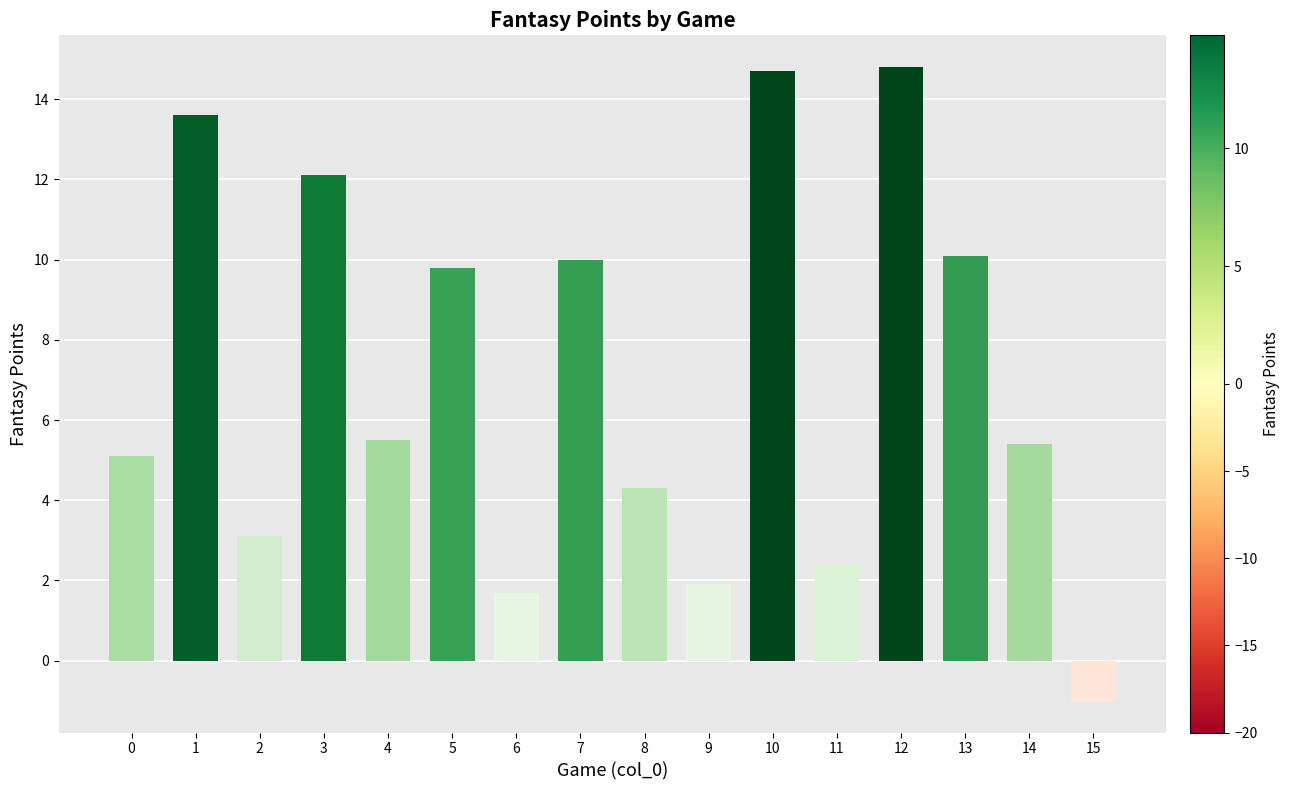

Reading left to right, list all the values displayed in this chart.

5.1	13.6	3.1	12.1	5.5	9.8	1.7	10.0	4.3	1.9	14.7	2.4	14.8	10.1	5.4	-1.0